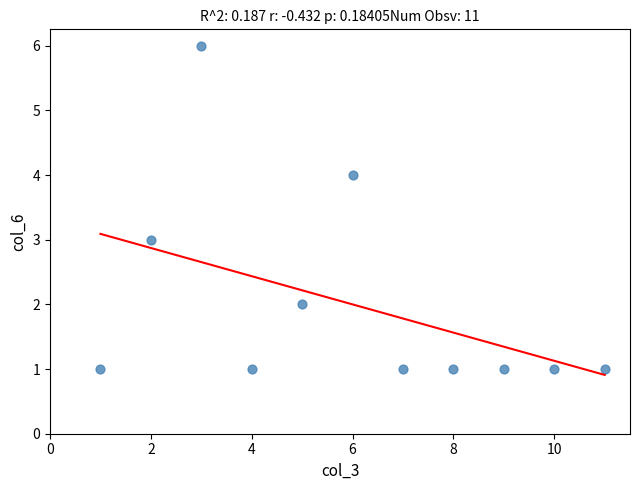

What is the range of Y values (max minus min)?

5